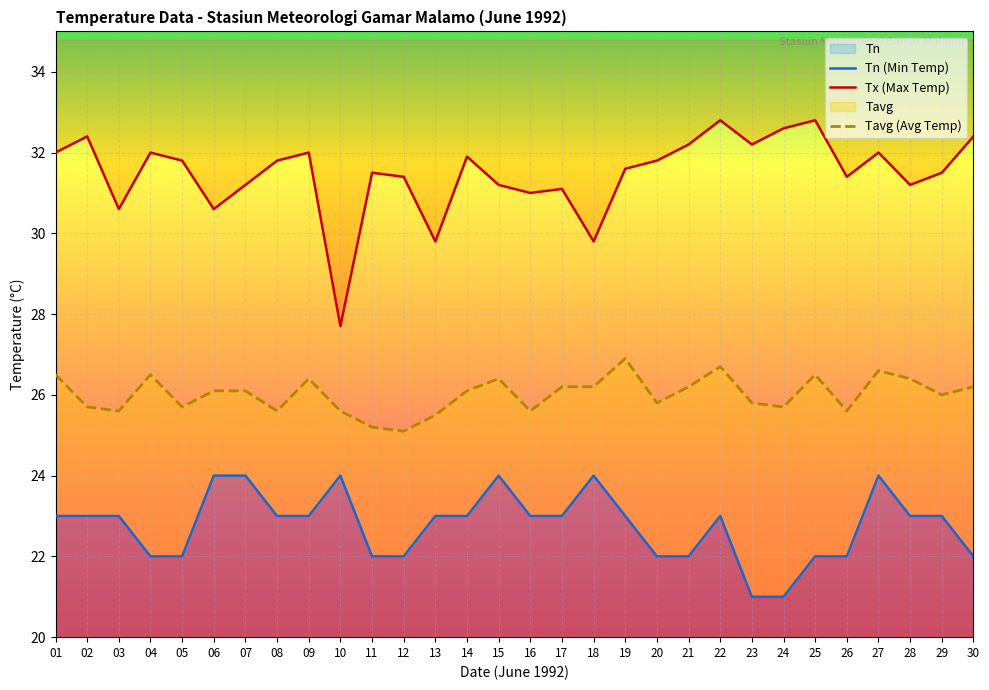

What are all the series names shown in the legend?

Tn, Tx, Tavg